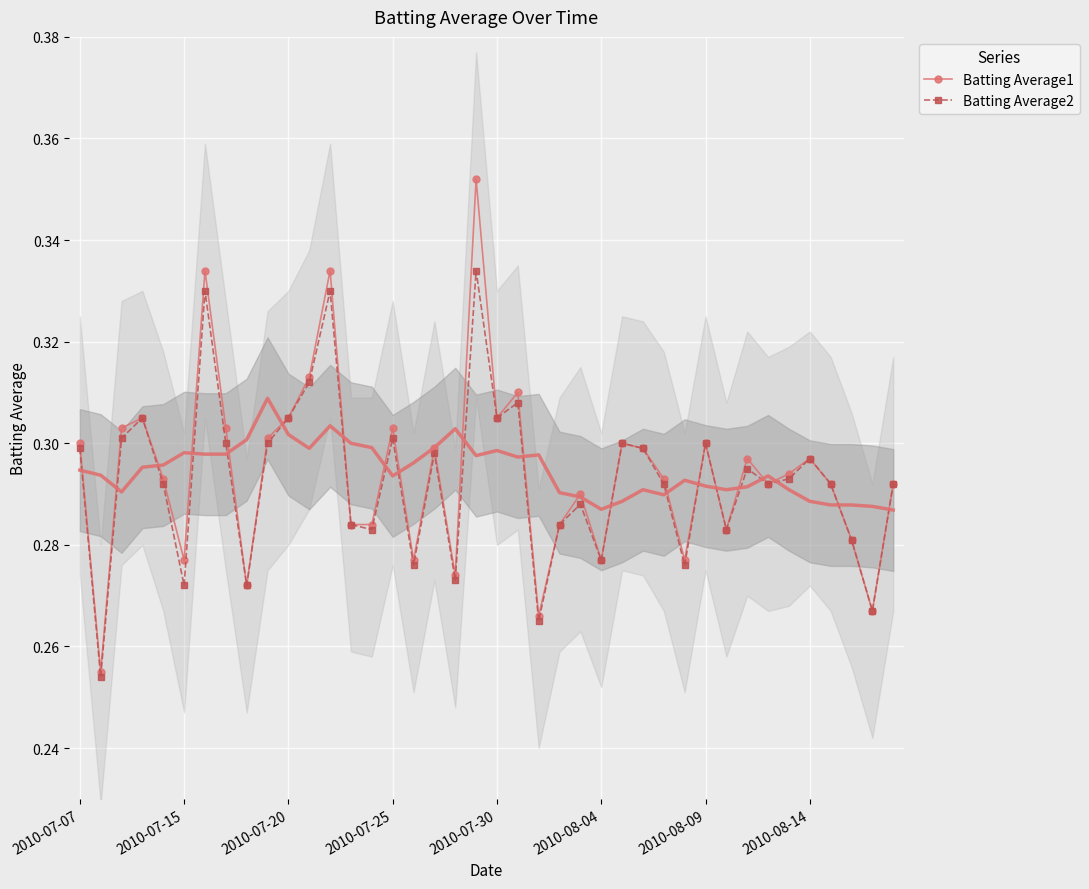

The Batting Average1 series shows 0.5 at 2010-07-15. True or false?

False